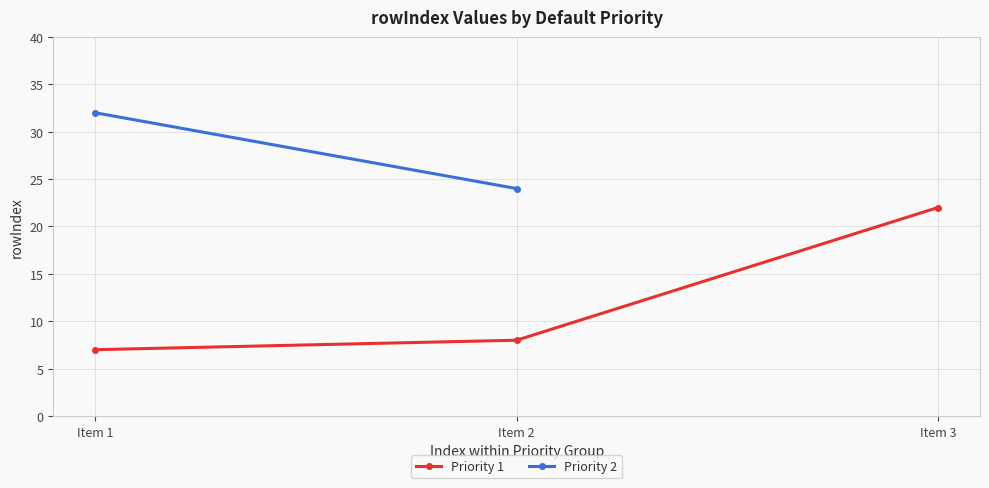

What is the smallest value displayed?

7